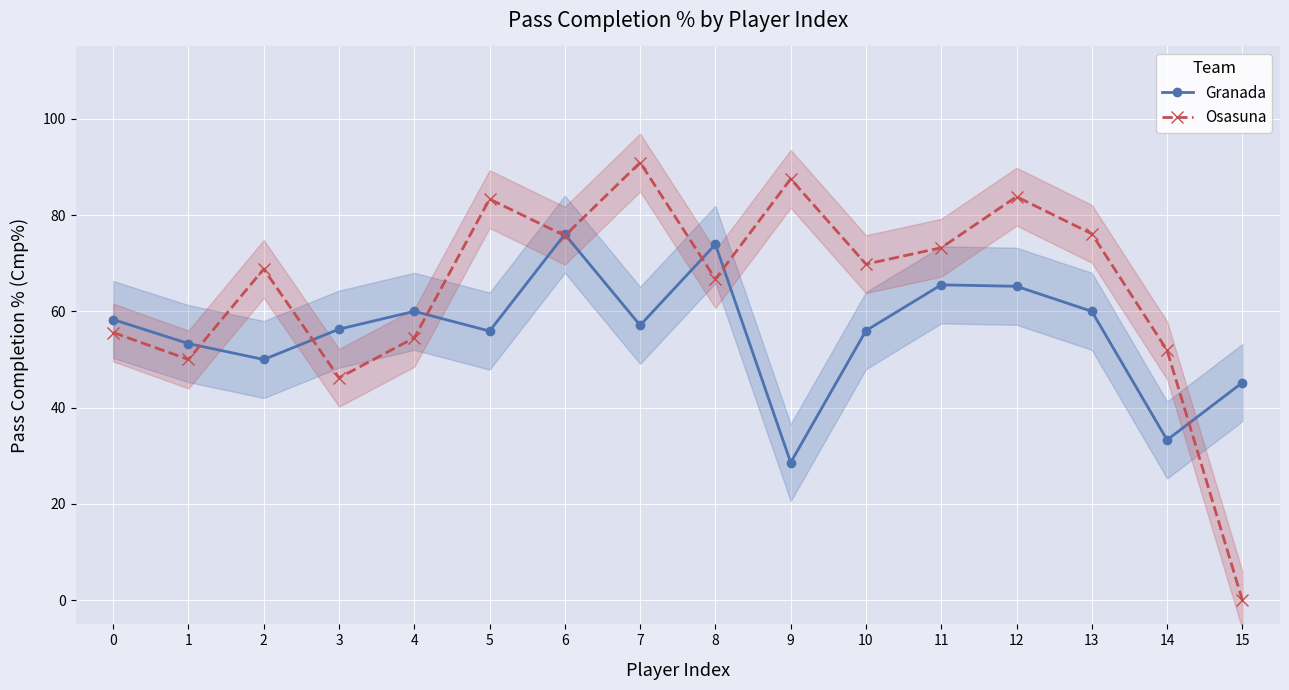

Rank the series by their average value, from highest to lowest.

Osasuna, Granada